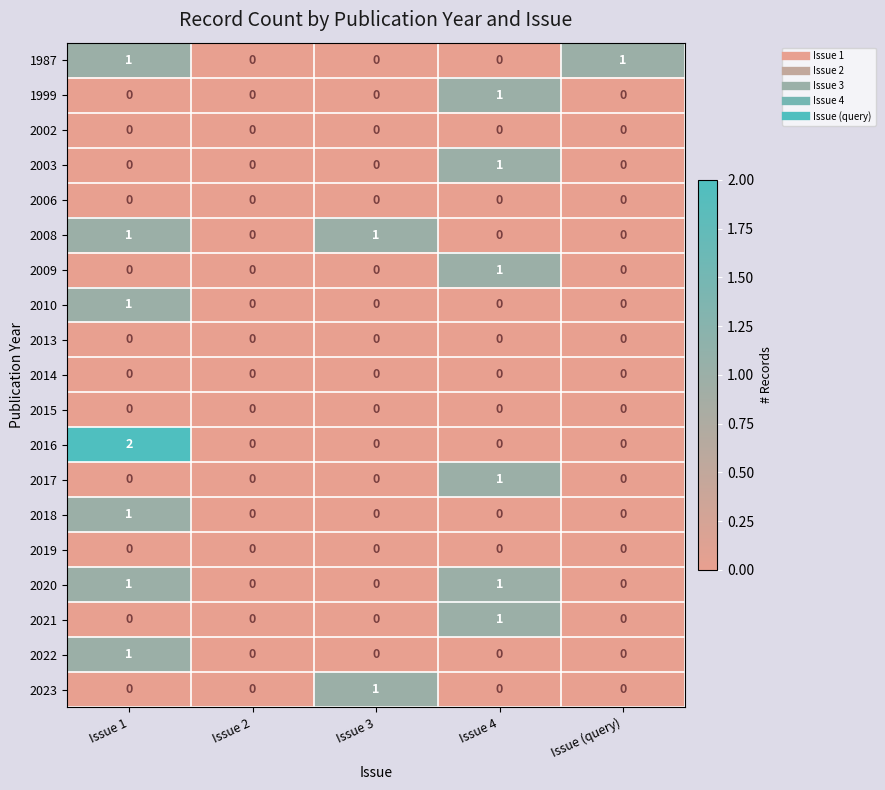

At which category is the sum across all series the highest?

Issue 1